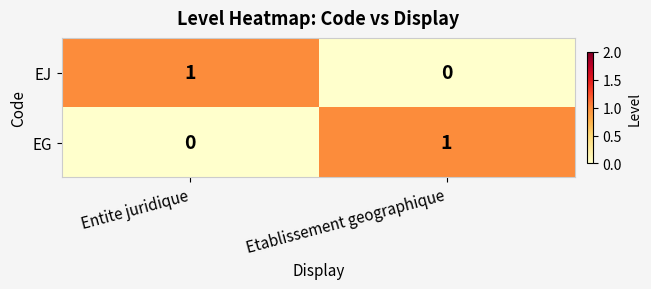

Is the value of EJ at Etablissement geographique greater than the value of EG at Etablissement geographique?

No